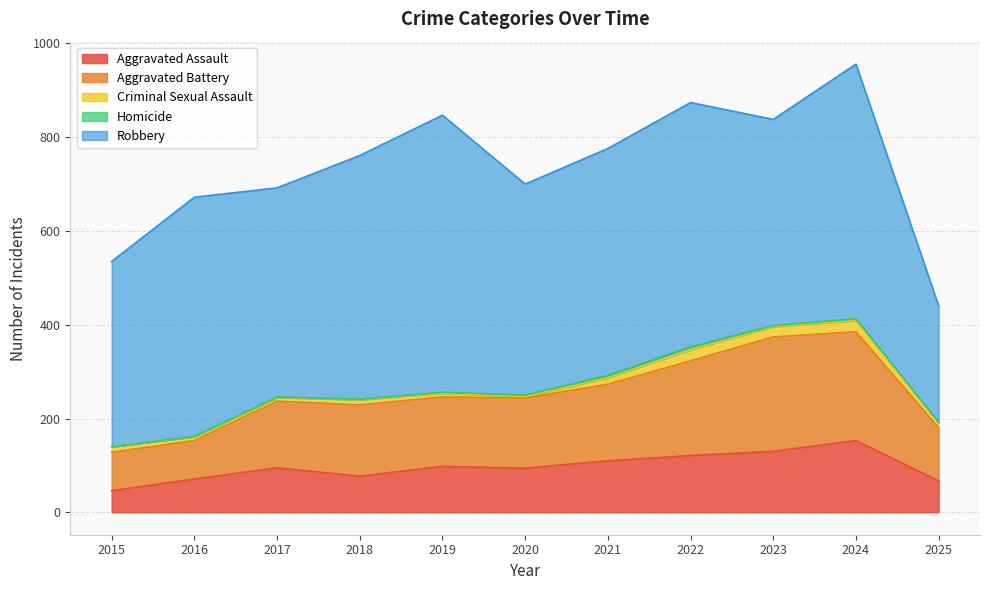

True or false: Robbery and Aggravated Battery intersect in this chart.

False